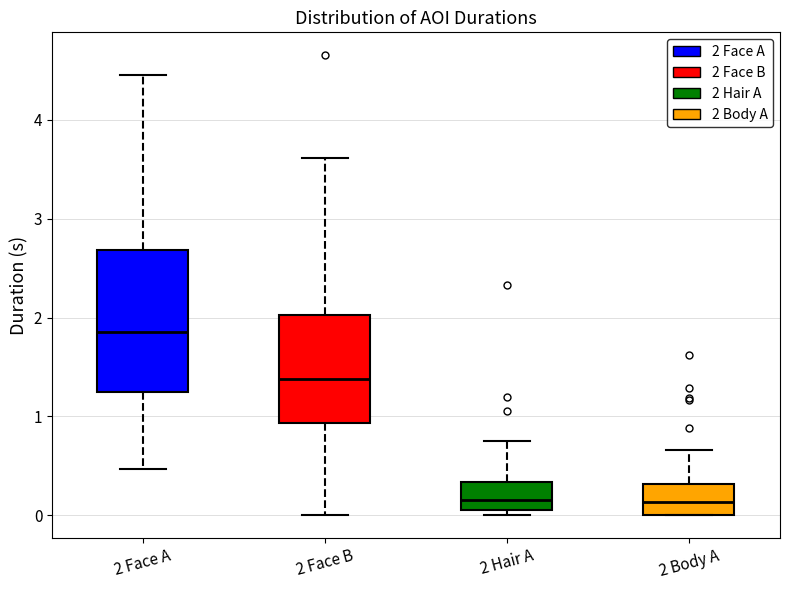

Which box's median line is the highest?

2 Face A